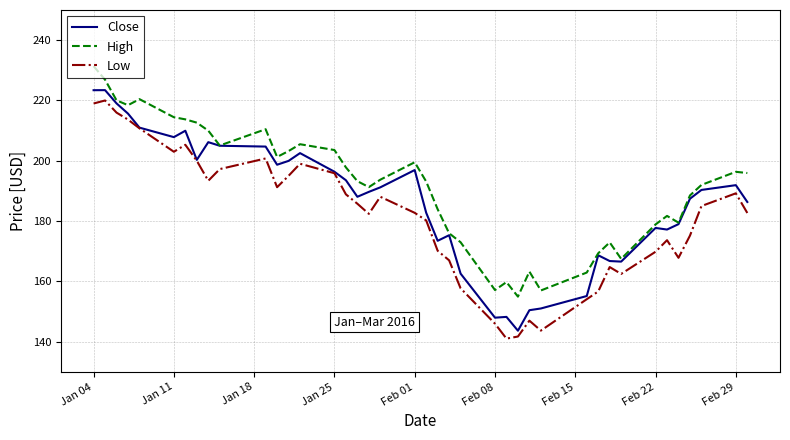

What is the minimum value for Close?

143.7